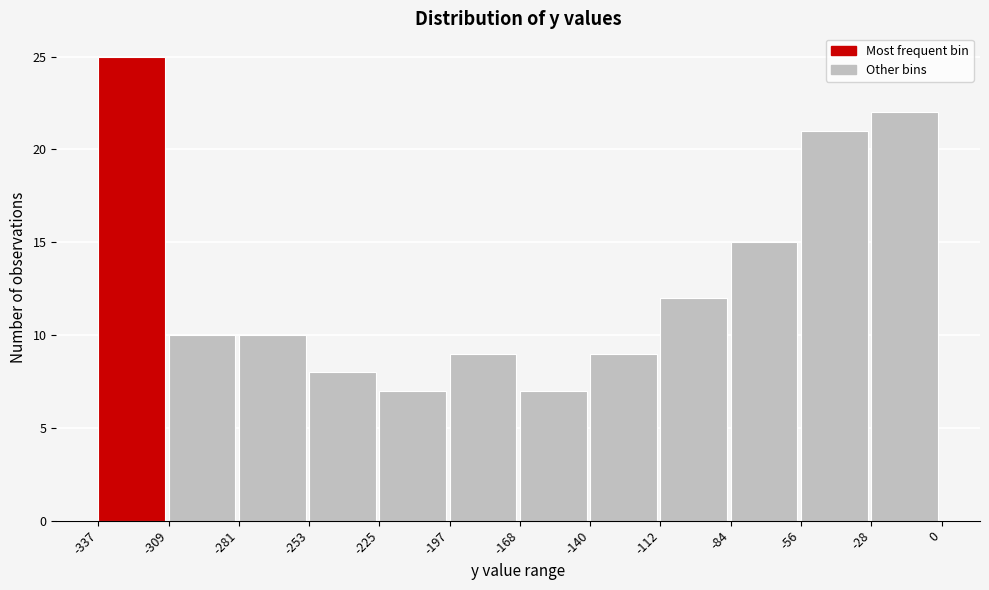

Over which range of the x-axis is the bar tallest?

-337 to -309